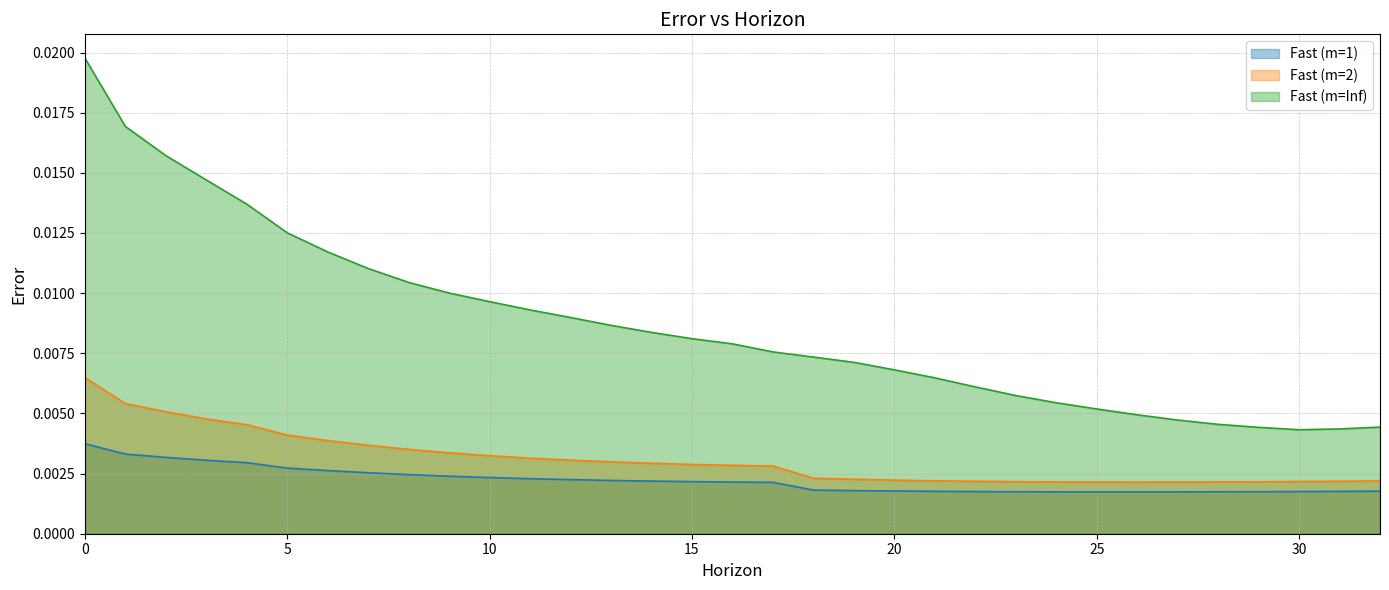

True or false: Fast (m=1) and Fast (m=2) cross at least once.

False